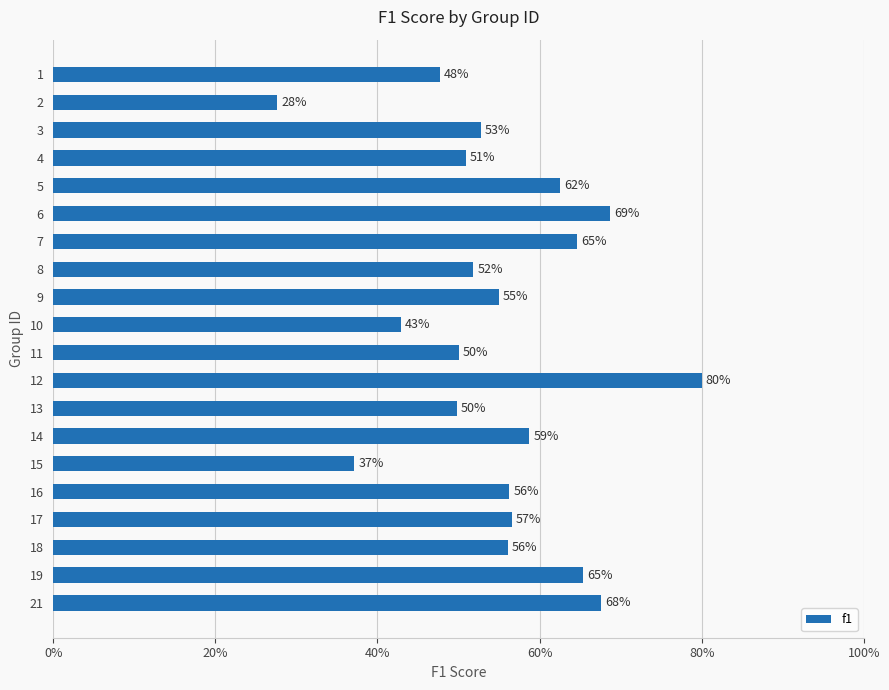

What is the difference between the maximum and minimum values?

0.5